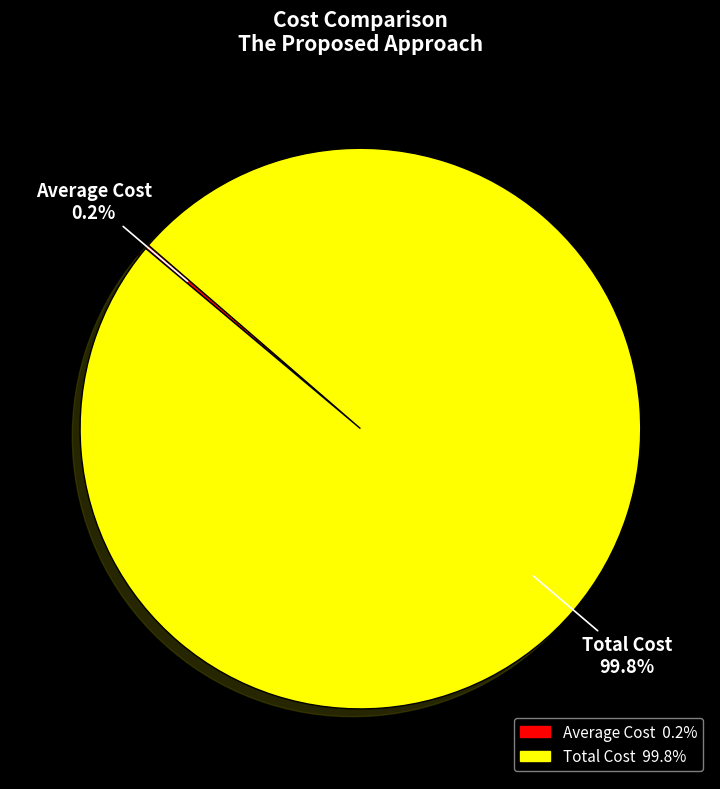

Which slice is the largest?

Total Cost